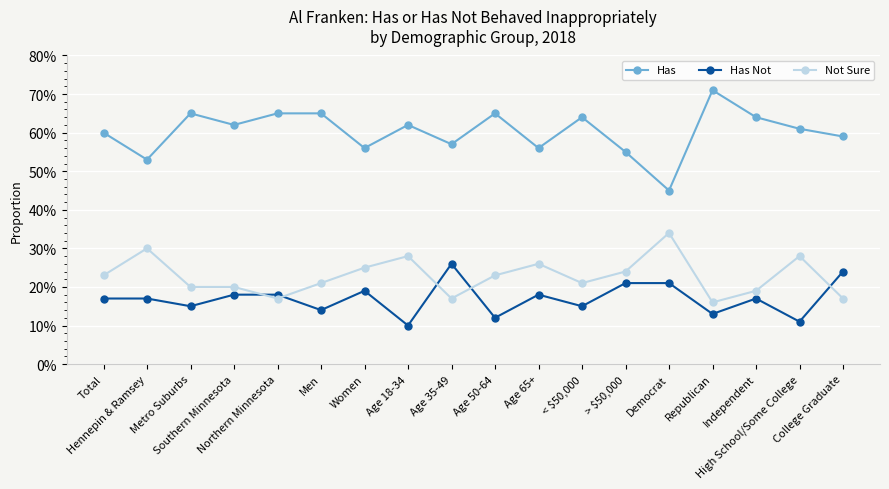

Where is Has nearest to the value 0?

Democrat